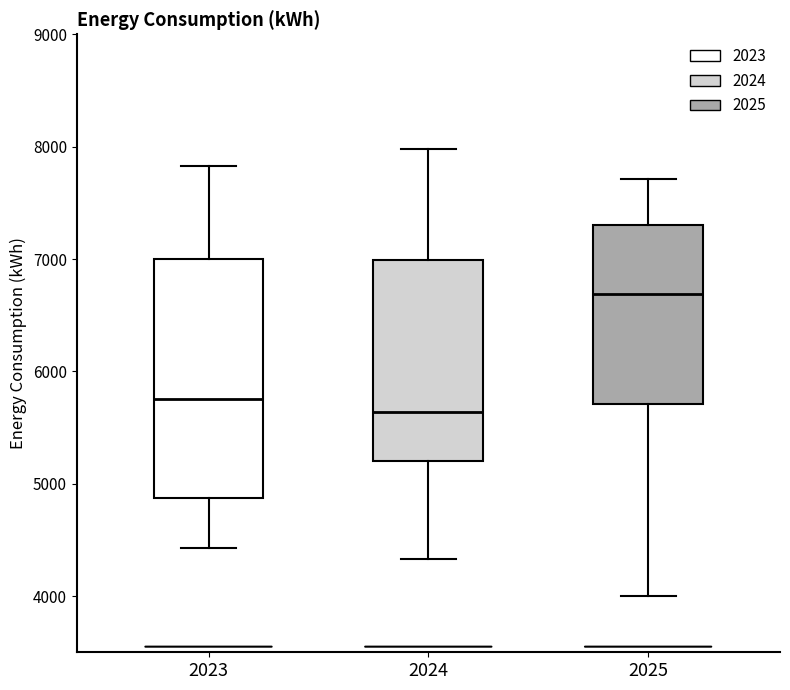

Where does the upper whisker of the box at x = 2023 end on the y-axis? The values are not printed on the chart, so give them approximately, as read against the axis.

7800